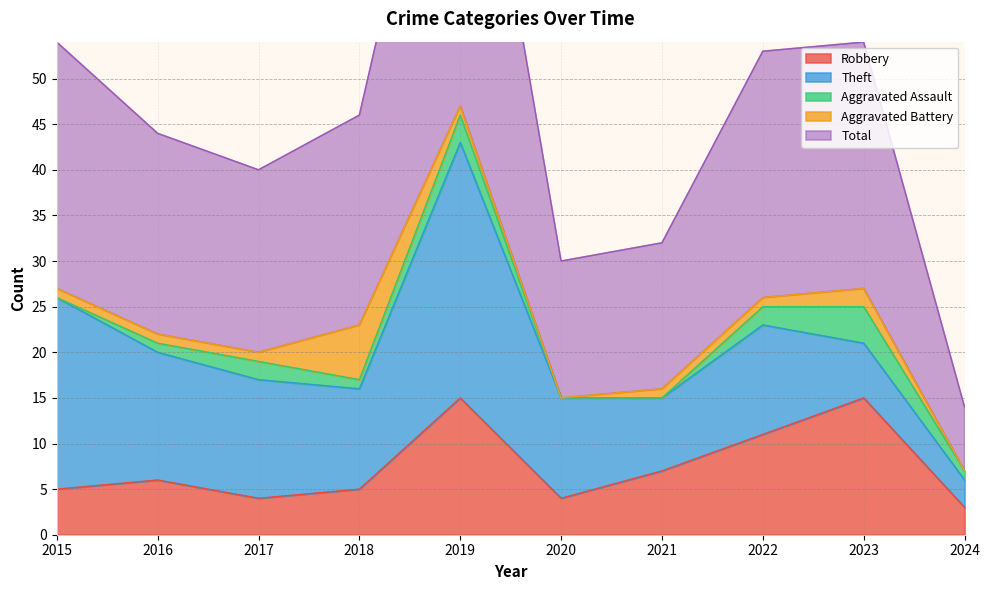

Is the value of Aggravated Battery at 2018 greater than the value of Aggravated Assault at 2016?

Yes